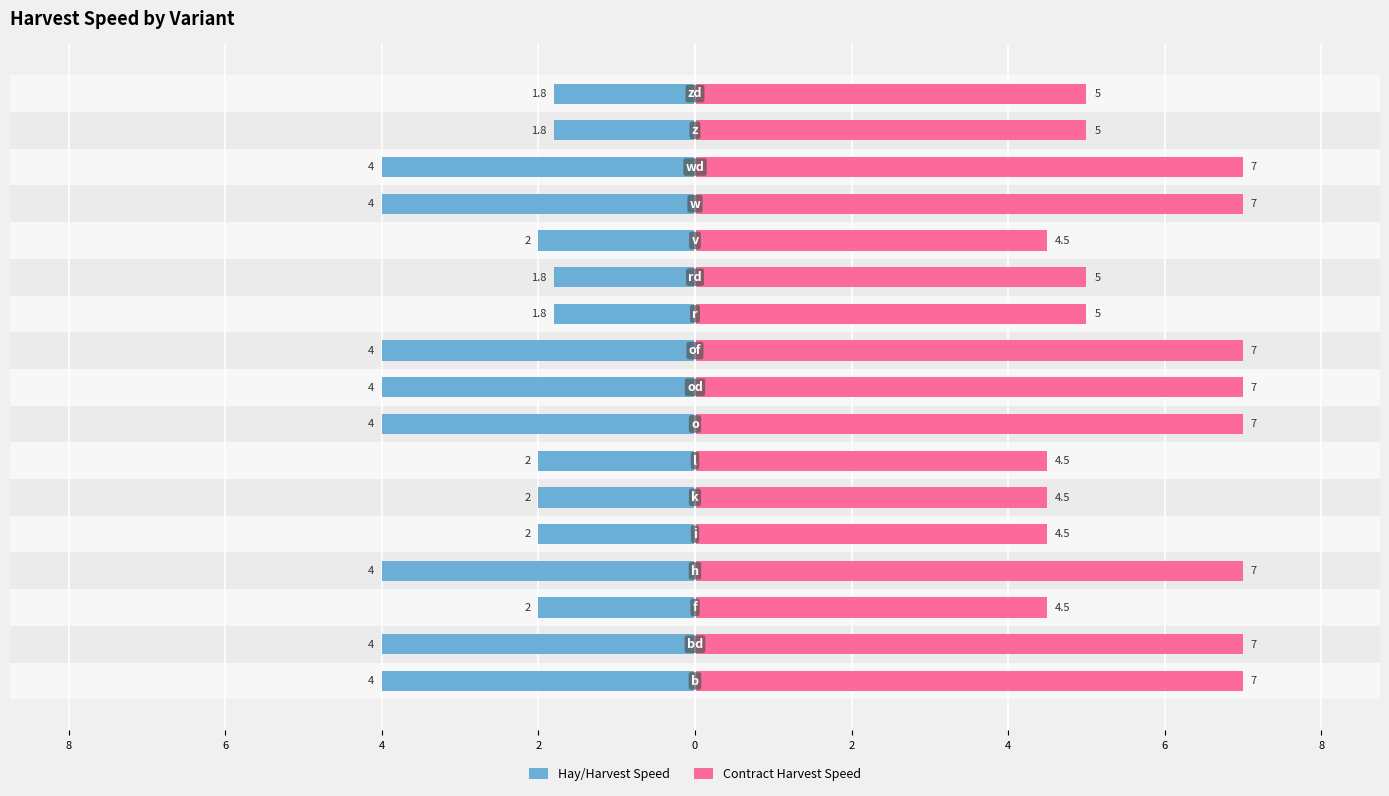

The Contract Harvest Speed series shows 3.7 at 8. True or false?

False